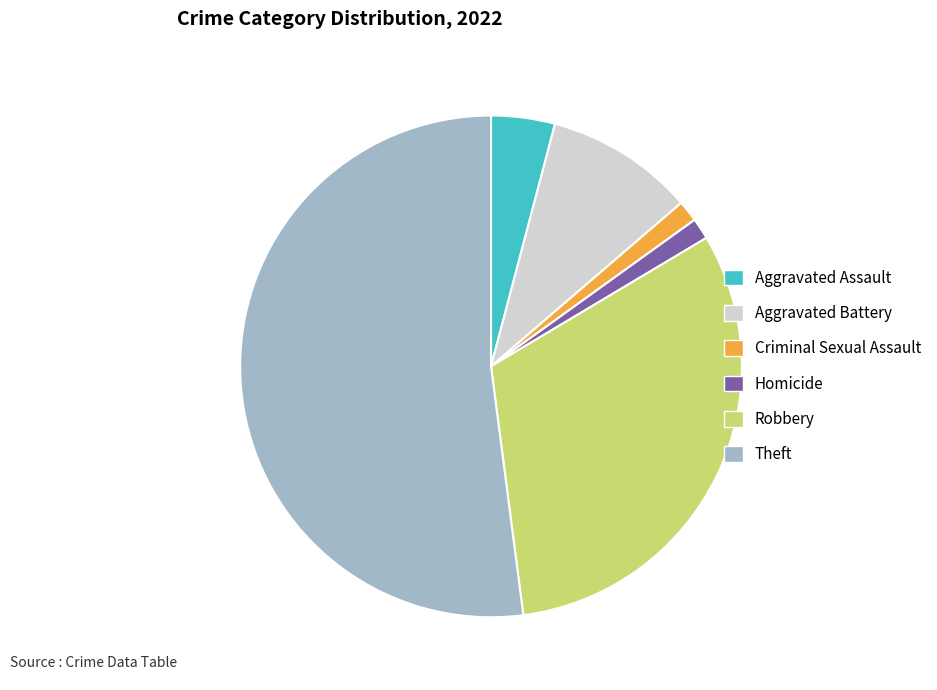

Count the number of slices in the pie.

6